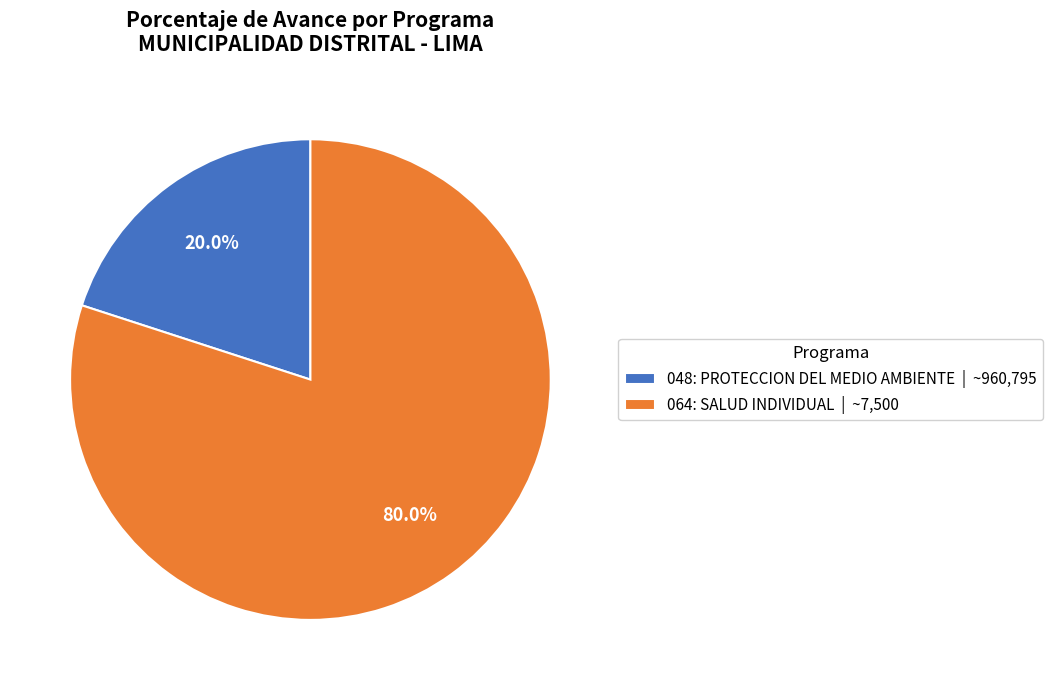

Combined, do 064: SALUD INDIVIDUAL and 048: PROTECCION DEL MEDIO AMBIENTE account for over 50%?

Yes